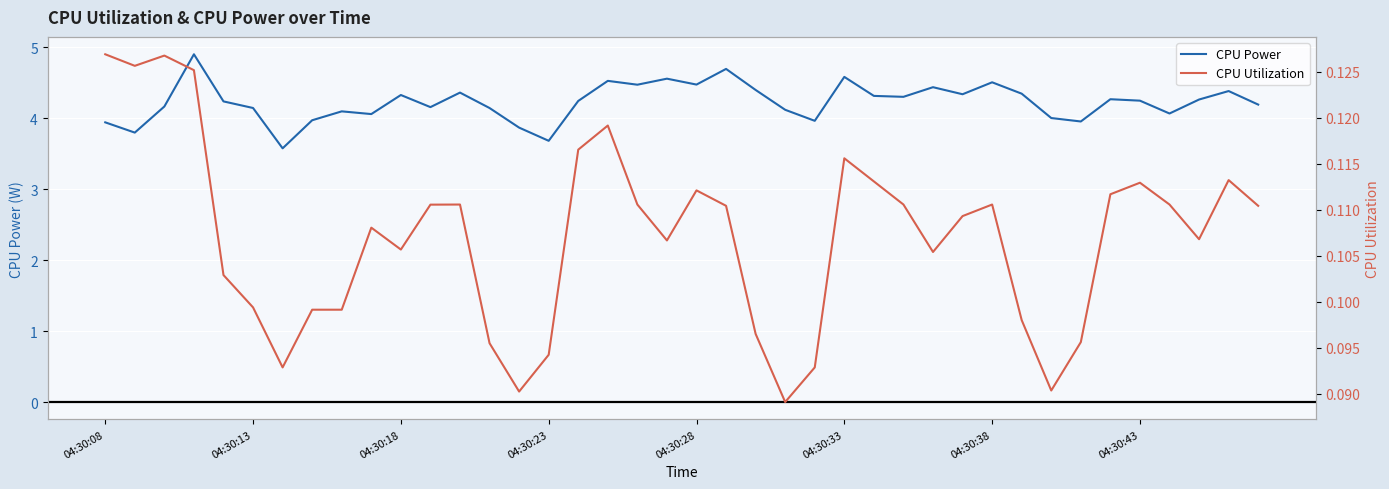

Reading left to right, extract all data points from this chart.

CPU Power: 3.9	3.8	4.2	4.9	4.2	4.1	3.6	4.0	4.1	4.1	4.3	4.2	4.4	4.1	3.9	3.7	4.2	4.5	4.5	4.6	4.5	4.7	4.4	4.1	4.0	4.6	4.3	4.3	4.4	4.3	4.5	4.3	4.0	4.0	4.3	4.2	4.1	4.3	4.4	4.2
CPU Utilization: 0.1	0.1	0.1	0.1	0.1	0.1	0.1	0.1	0.1	0.1	0.1	0.1	0.1	0.1	0.1	0.1	0.1	0.1	0.1	0.1	0.1	0.1	0.1	0.1	0.1	0.1	0.1	0.1	0.1	0.1	0.1	0.1	0.1	0.1	0.1	0.1	0.1	0.1	0.1	0.1